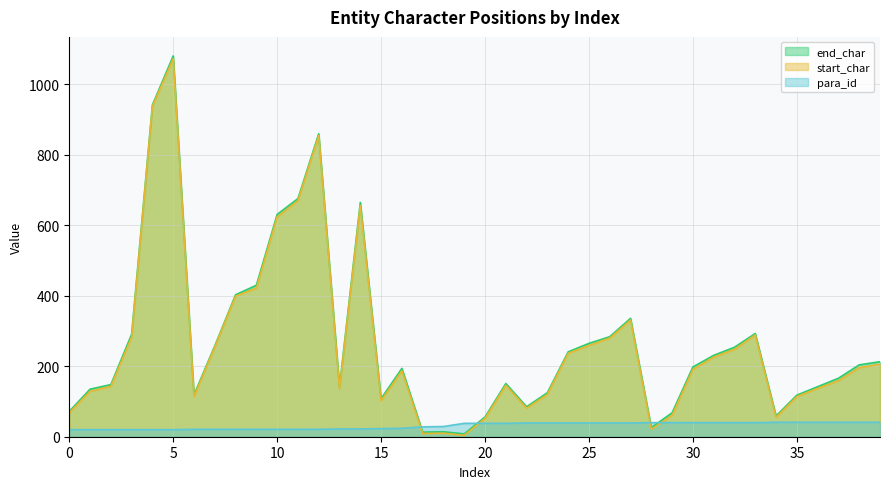

At 39, list the series in order from smallest to largest.

para_id, start_char, end_char